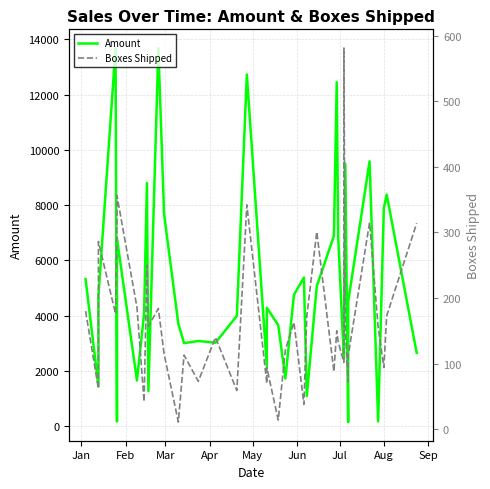

Reading left to right, transcribe all the data shown in this chart.

Amount: 5320	1442	4704	13685	168	6790	1652	4067	8799	1267	13685	7672	3703	3003	3080	3017	3990	12726	2163	4284	3654	1722	4753	5376	1085	5061	6888	12446	6839	2443	2835	9492	147	4025	4501	9583	168	7896	8379	2653
Boxes Shipped: 180	62	286	176	321	356	186	42	250	157	184	115	11	113	73	140	59	342	70	94	14	121	163	38	172	301	88	150	133	102	581	151	72	91	112	315	156	94	173	314